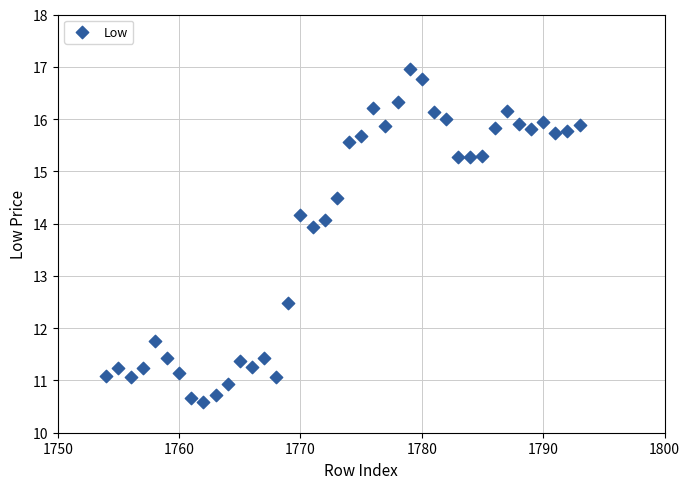

What is the range of X values (max minus min)?

39.0